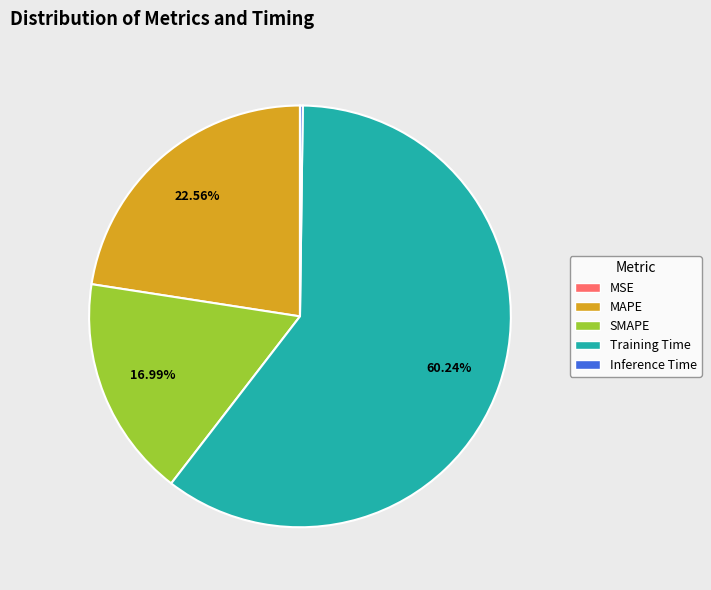

Is the sum of Training Time and MAPE greater than half?

Yes